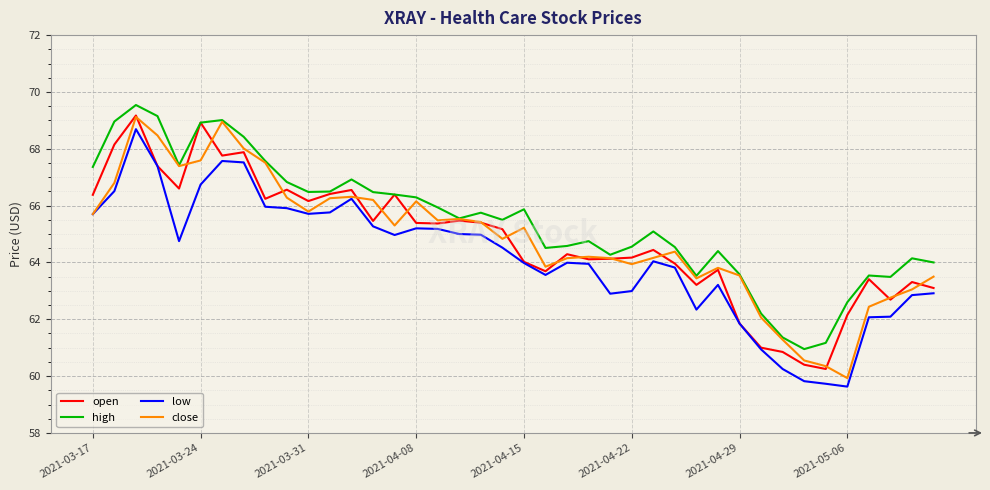

Which series has the largest total across all categories?

high